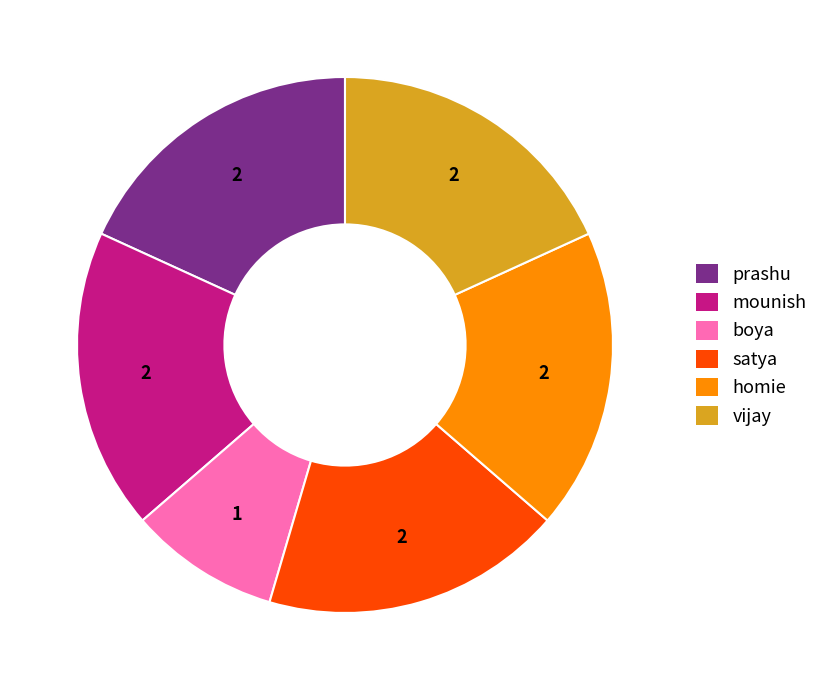

What is the smallest slice in the pie chart?

boya